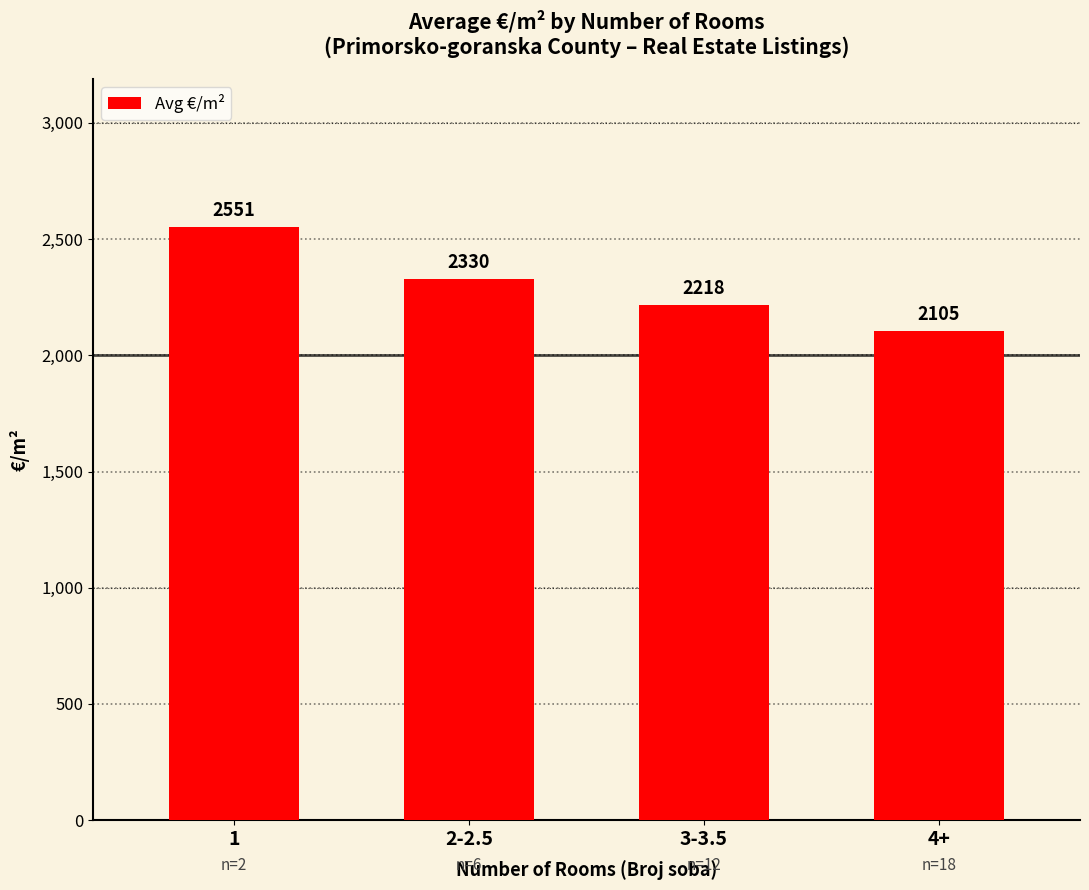

What is the difference between the maximum and minimum values?

446.0